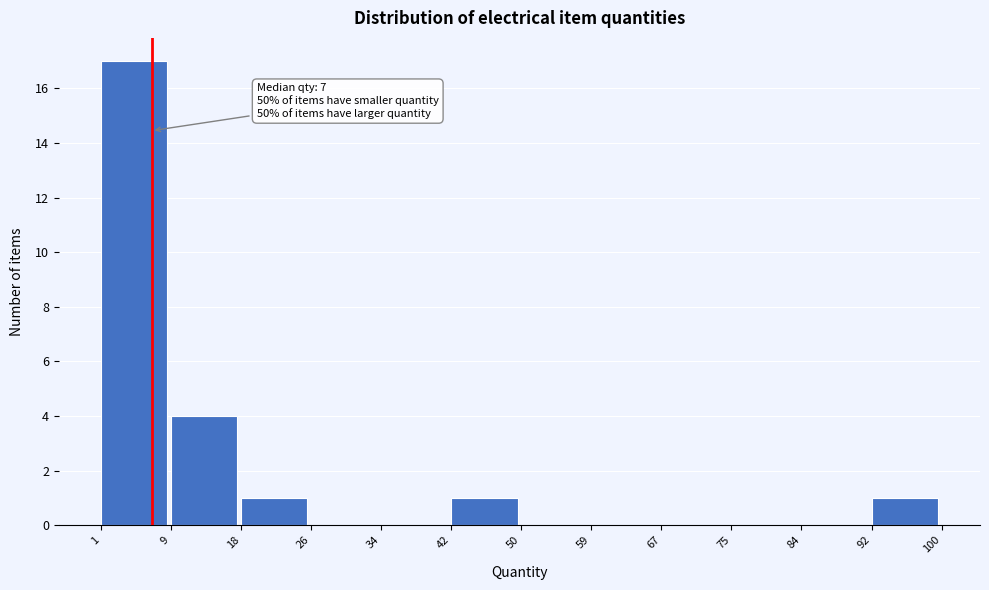

Which range on the x-axis has the tallest bar?

1 to 9